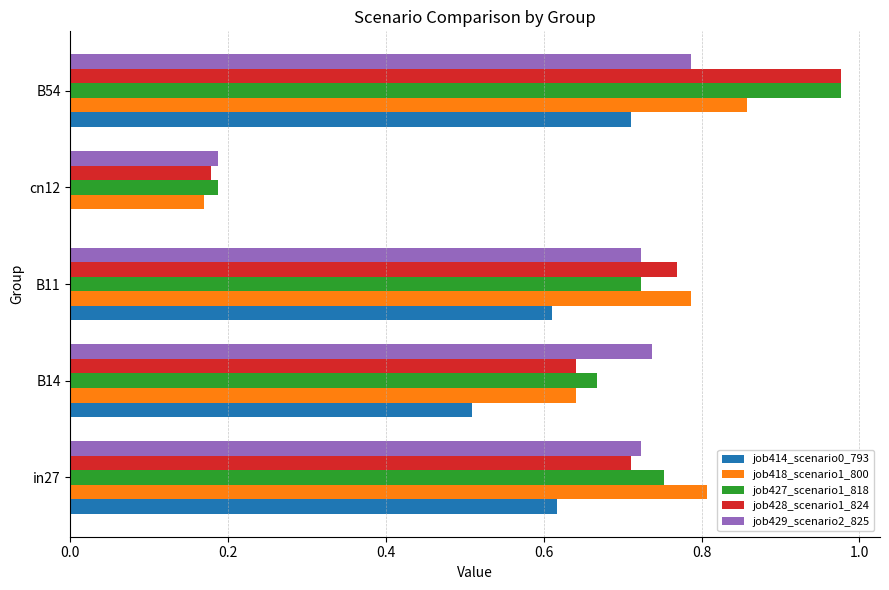

What is the sum of the job429_scenario2_825 values at in27 and B14?

1.5